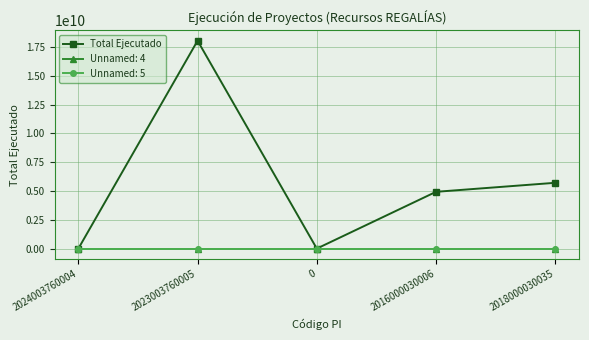

What is the greatest value displayed?

18051289322.9